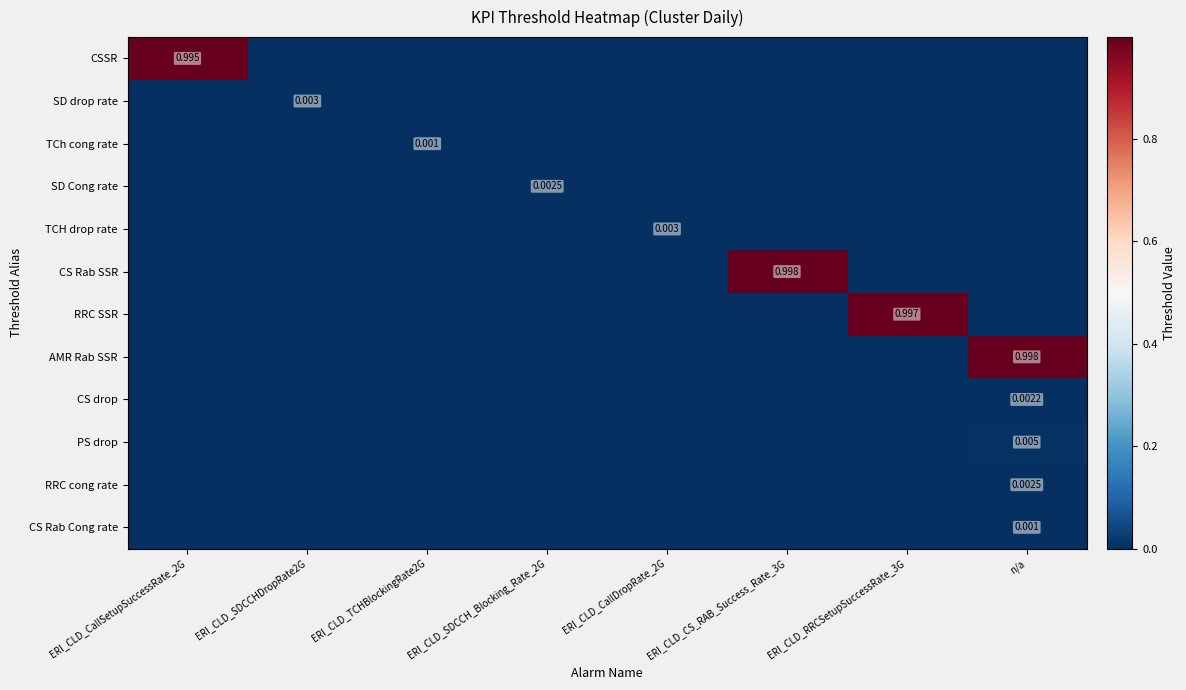

At which category is the sum across all series the highest?

n/a